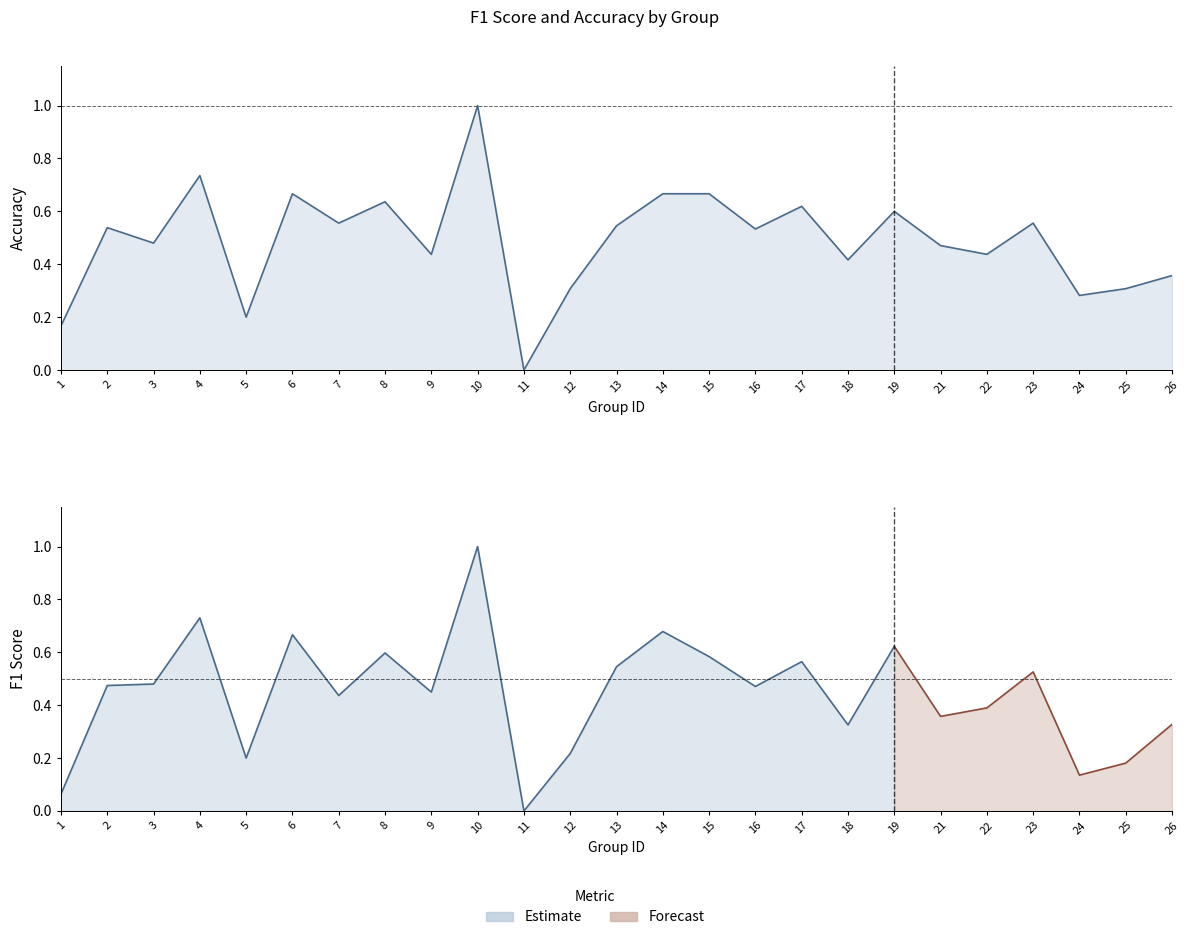

What is the value of the 17th point from the left?

0.6